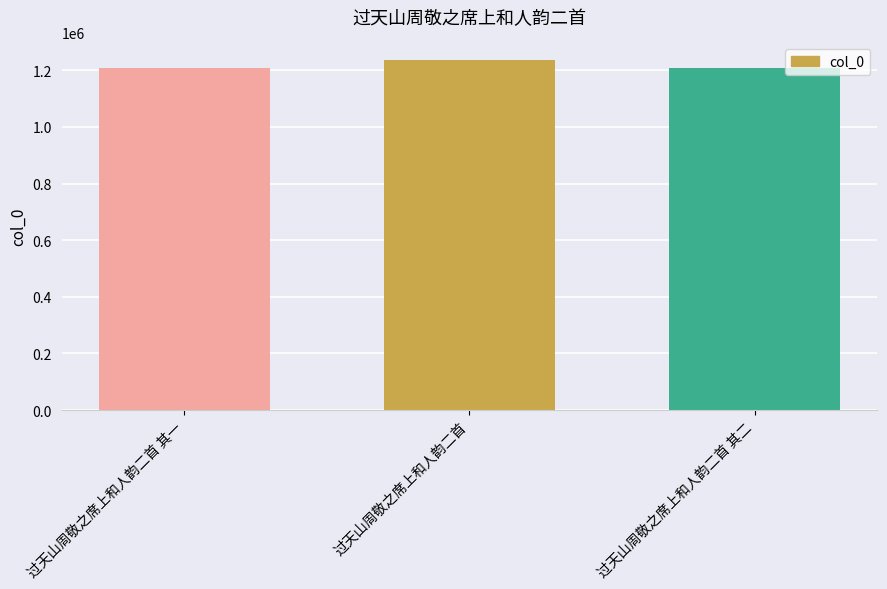

What is the label of the 1st bar from the right?

过天山周敬之席上和人韵二首 其二